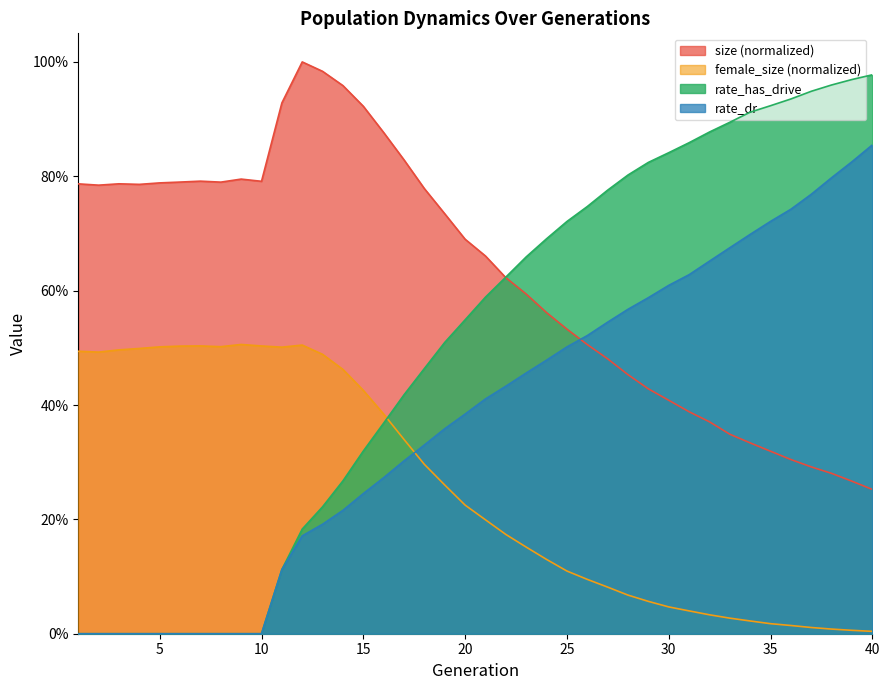

The value of rate_dr at 29 is 0.6. True or false?

True